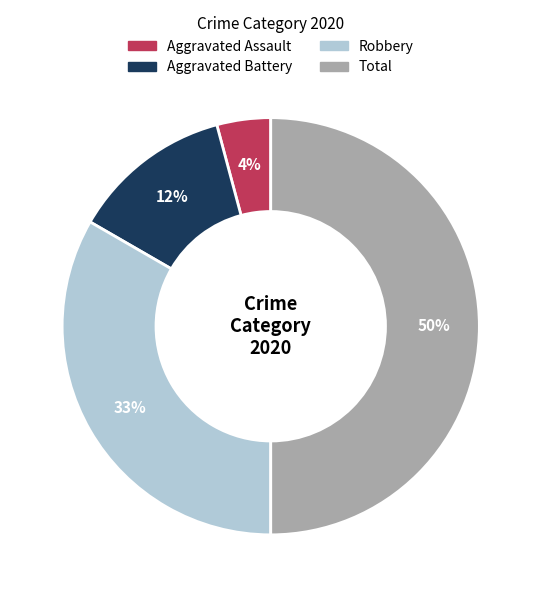

To the nearest percent, what is the difference between the largest and smallest slice percentages?

46%